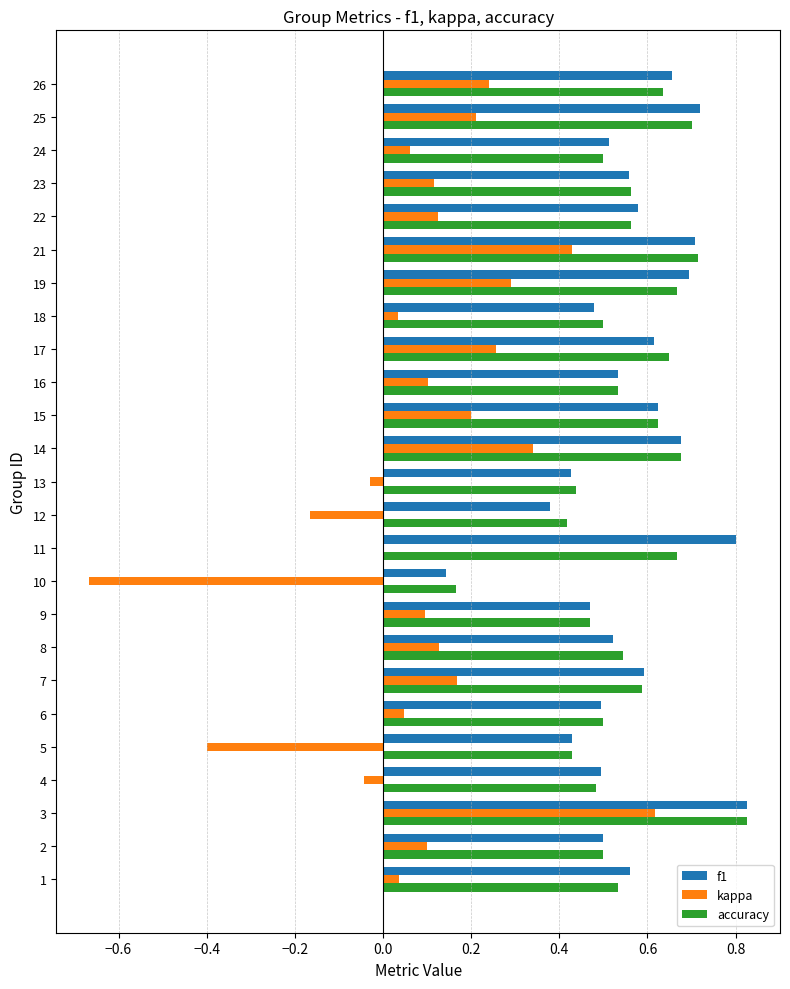

What is the total value across all series at 1?

1.1